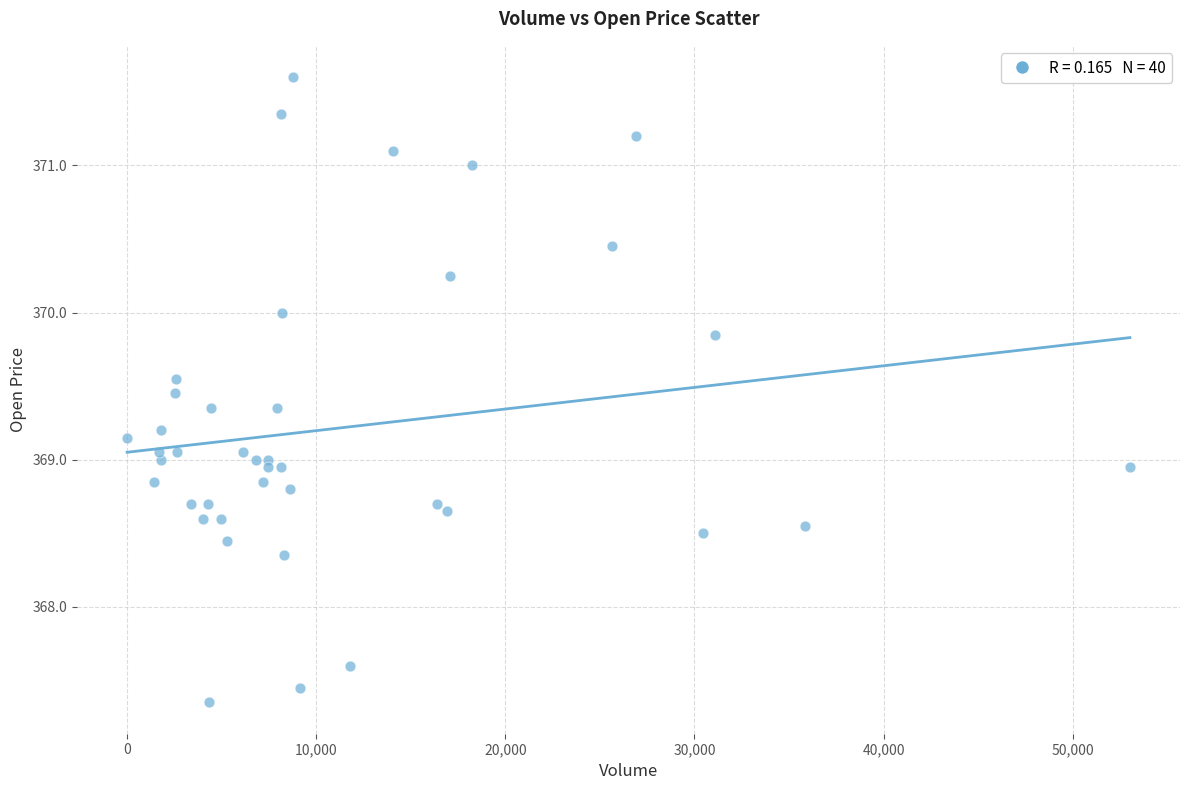

What is the range of X values (max minus min)?

53026.0